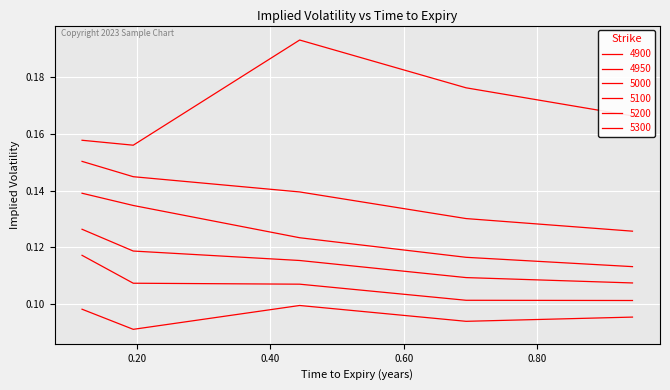

At which label does 4900 reach its peak?

0.4438356164383562